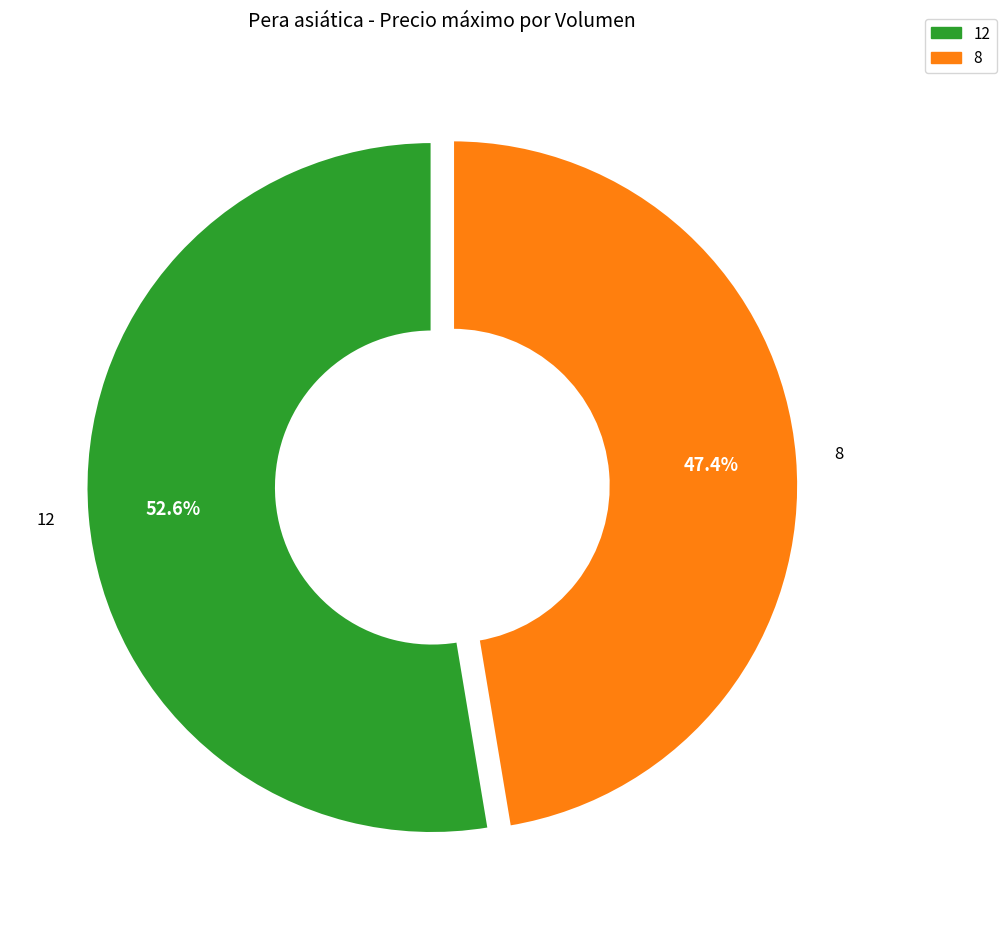

Combined, what portion of the pie is 8 and 12?

100.0%